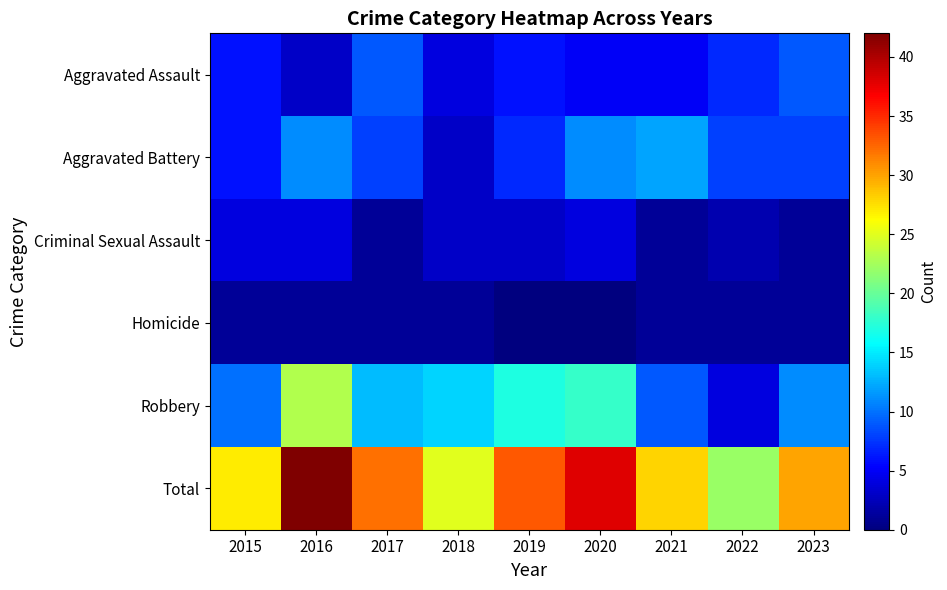

What is the maximum value shown in the chart?

42